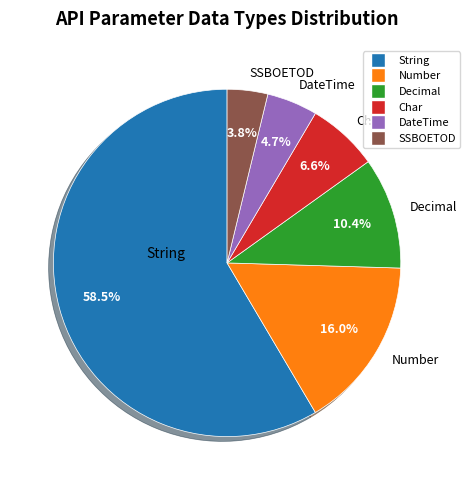

How many slices are in this pie chart?

6